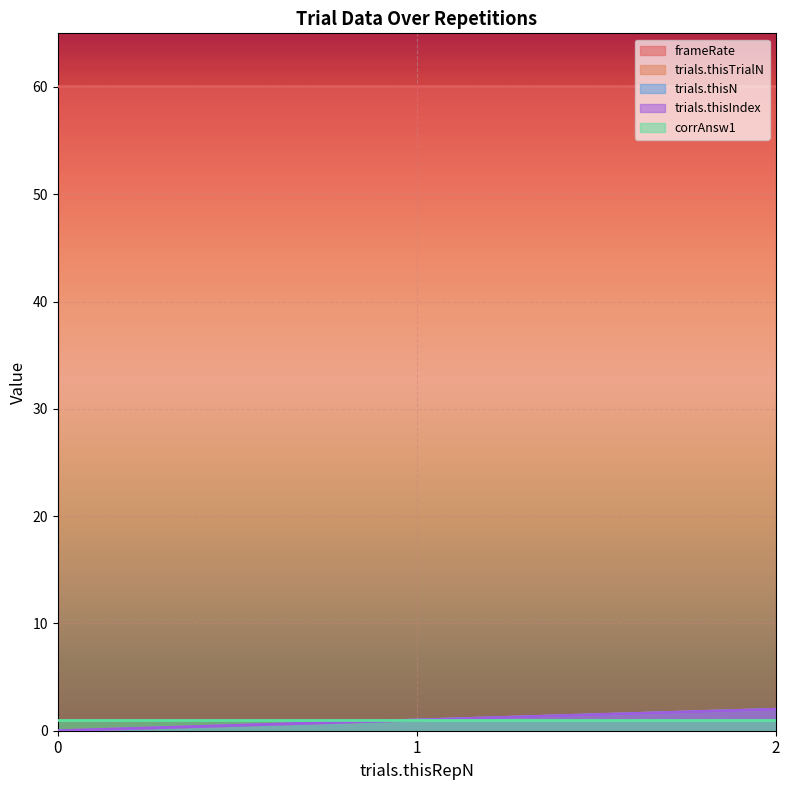

The trials.thisTrialN series shows 0 at 0. True or false?

True